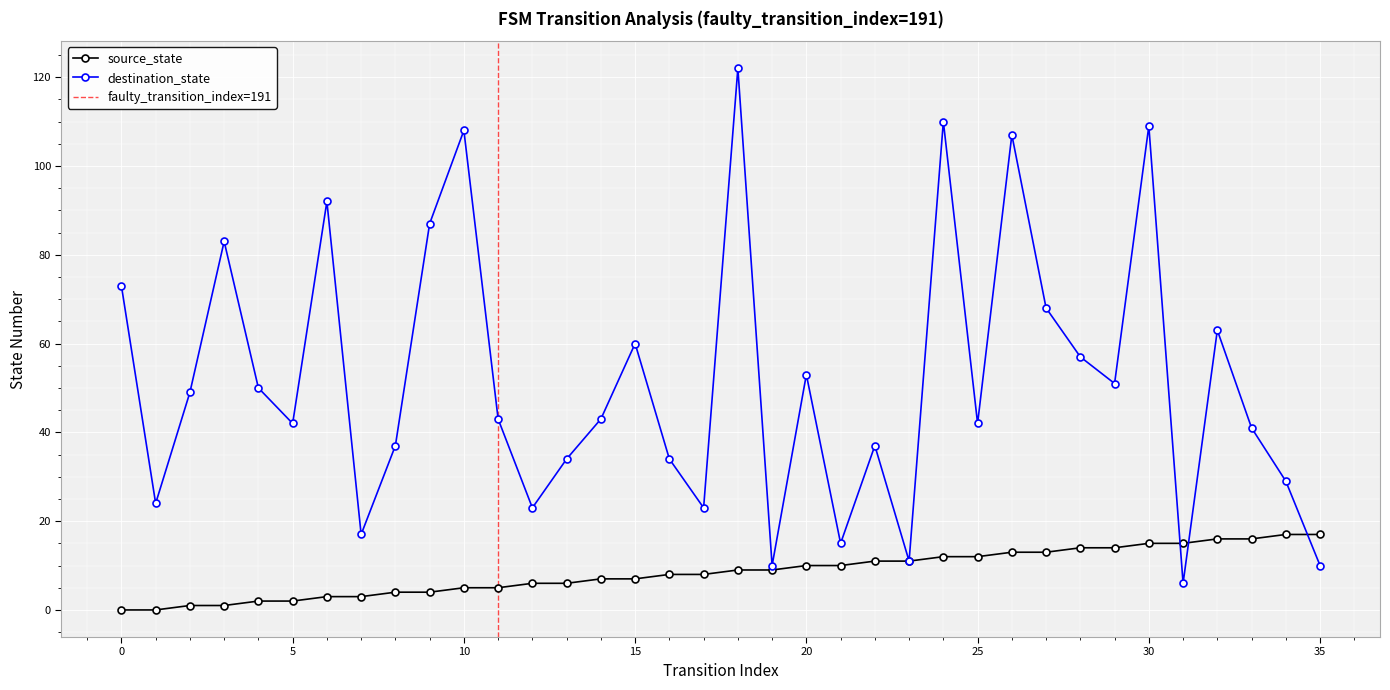

Which category has the lowest value in the destination_state series?

31